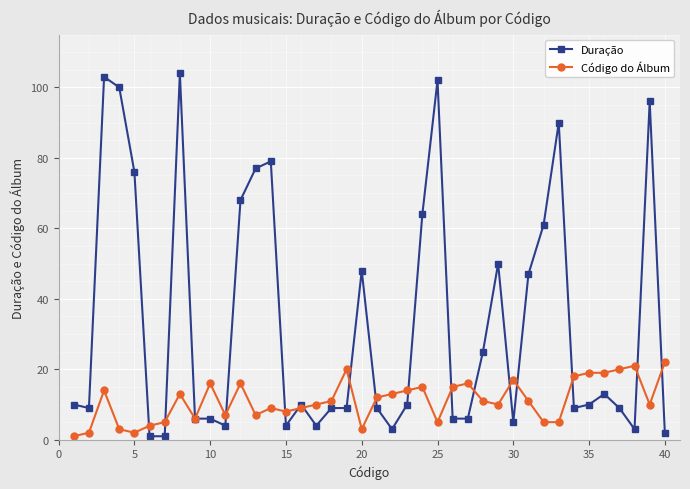

Which series has the largest range (max minus min)?

Duração